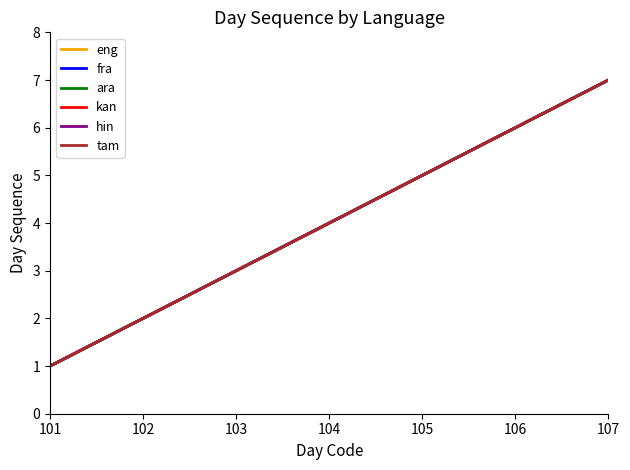

Is the value of fra at 102 greater than the value of tam at 103?

No